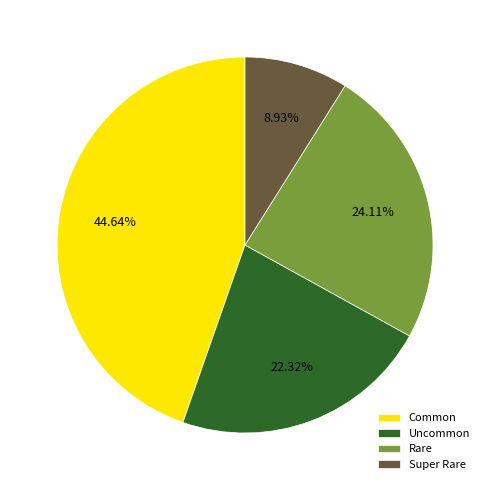

Does any single category account for the majority?

No